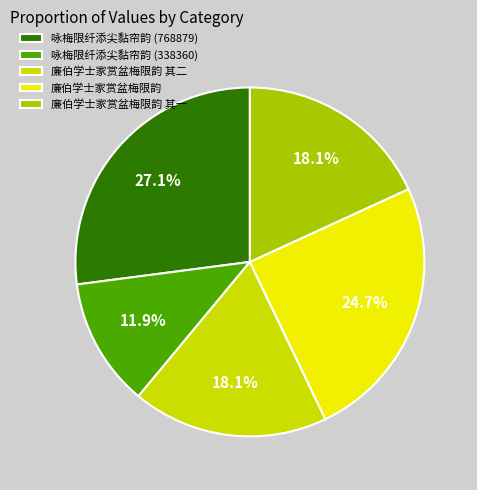

Which has a higher value, 咏梅限纤添尖黏帘韵 (338360) or 廉伯学士家赏盆梅限韵 其一?

廉伯学士家赏盆梅限韵 其一